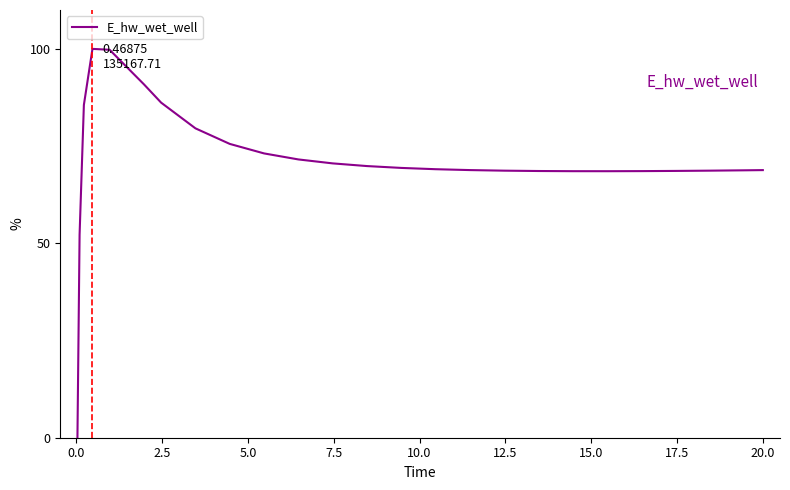

What is the difference between the maximum and minimum values?

100.0